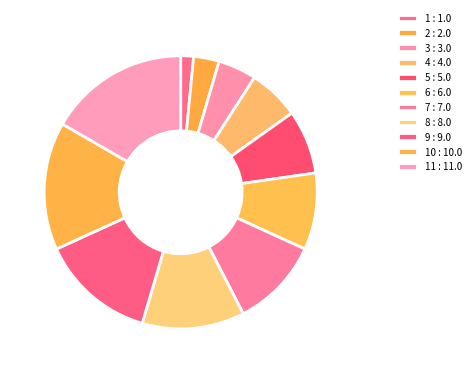

What is the largest slice in the pie chart?

11 : 11.0